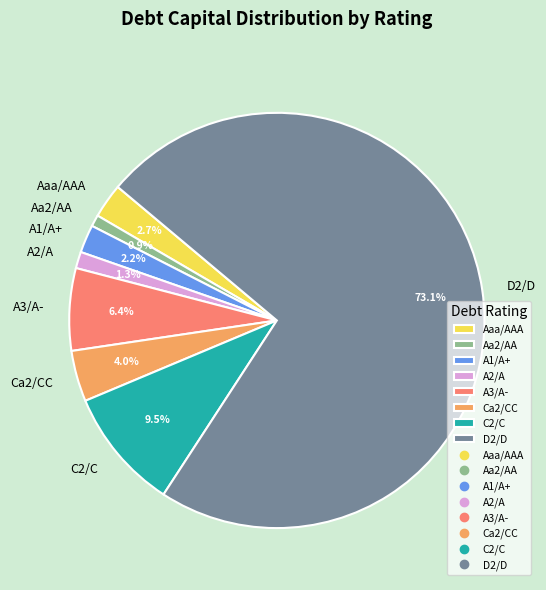

Is there any slice that represents more than half of the pie?

Yes